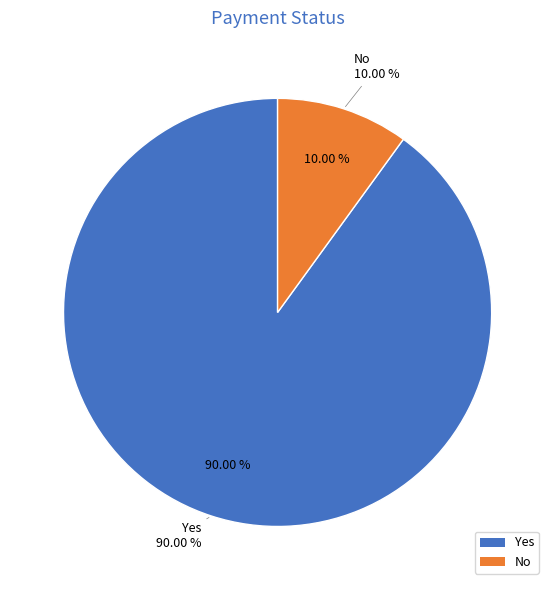

Between Yes and No, which is larger?

Yes